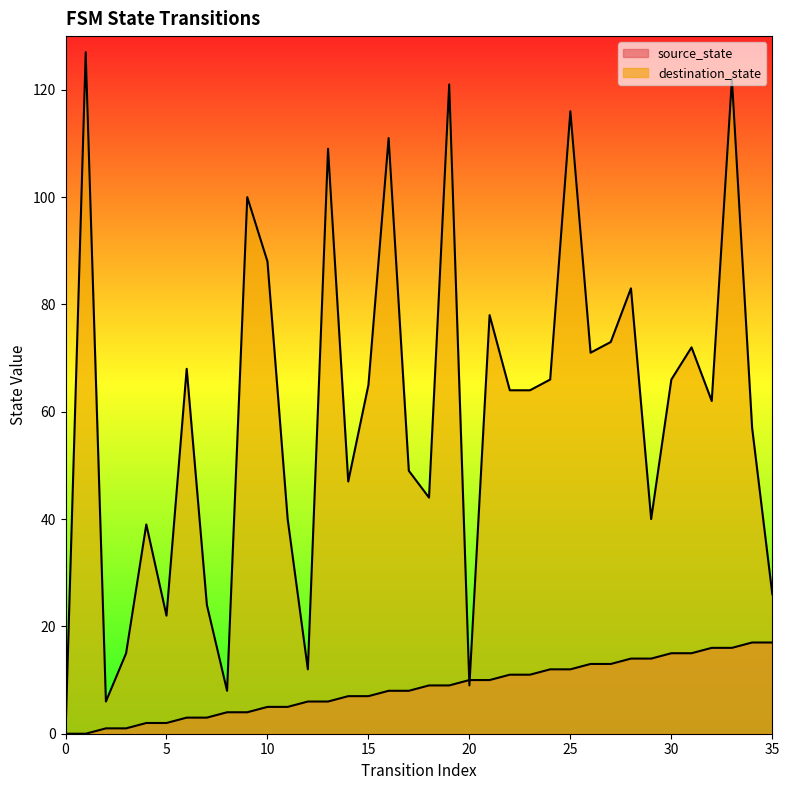

True or false: source_state has more than 1 interior local peaks.

False